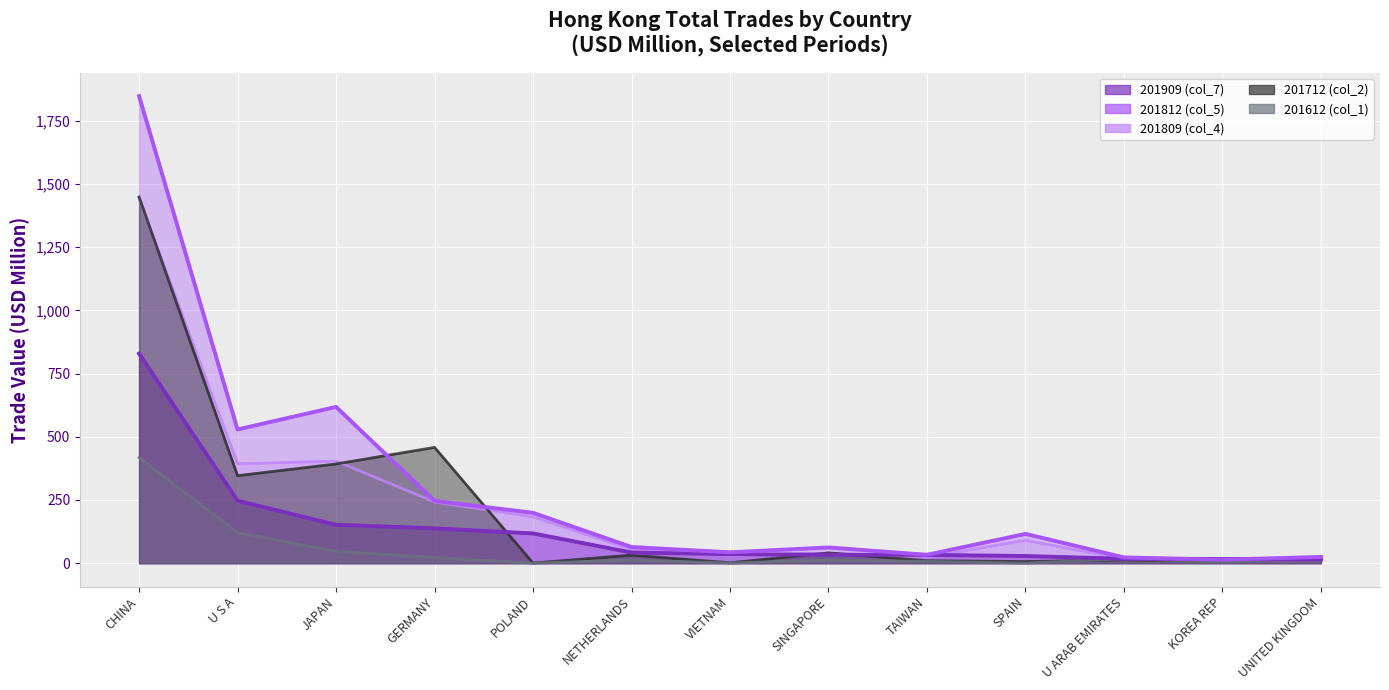

What is the label of the 1st point from the right?

UNITED KINGDOM